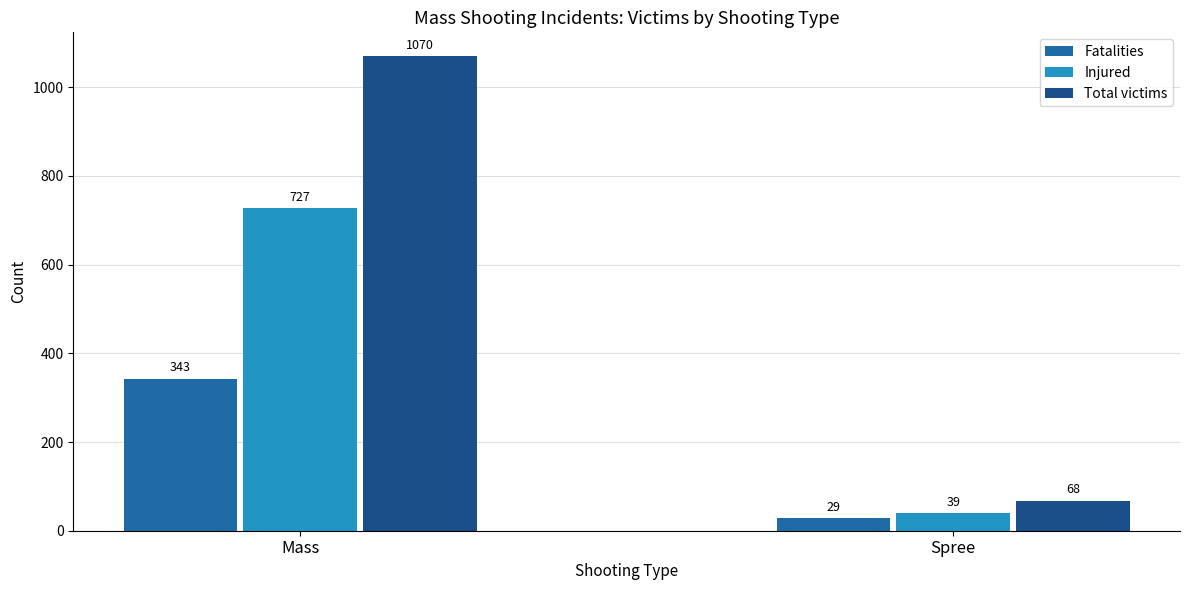

Reading left to right, what are all the values shown in this chart?

Fatalities: 343	29
Injured: 727	39
Total victims: 1070	68